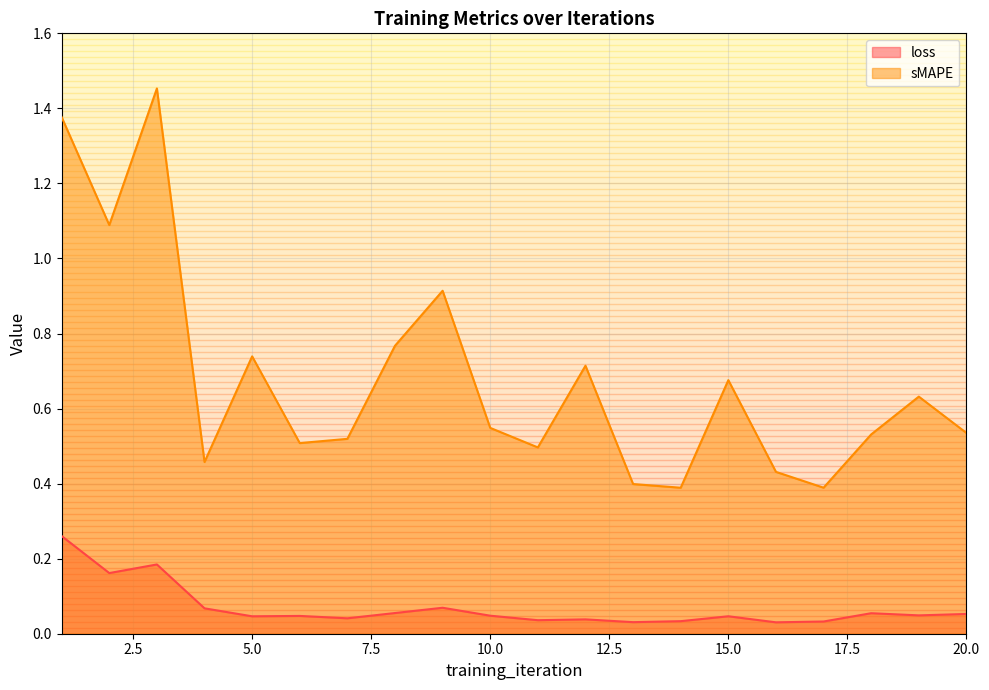

Rank the series at 1 from highest to lowest value.

sMAPE, loss